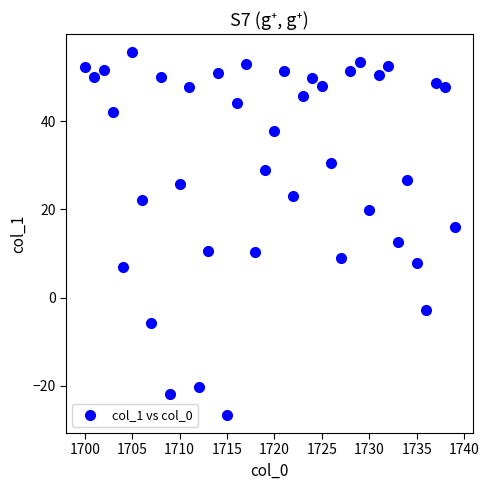

What is the range of Y values (max minus min)?

82.3